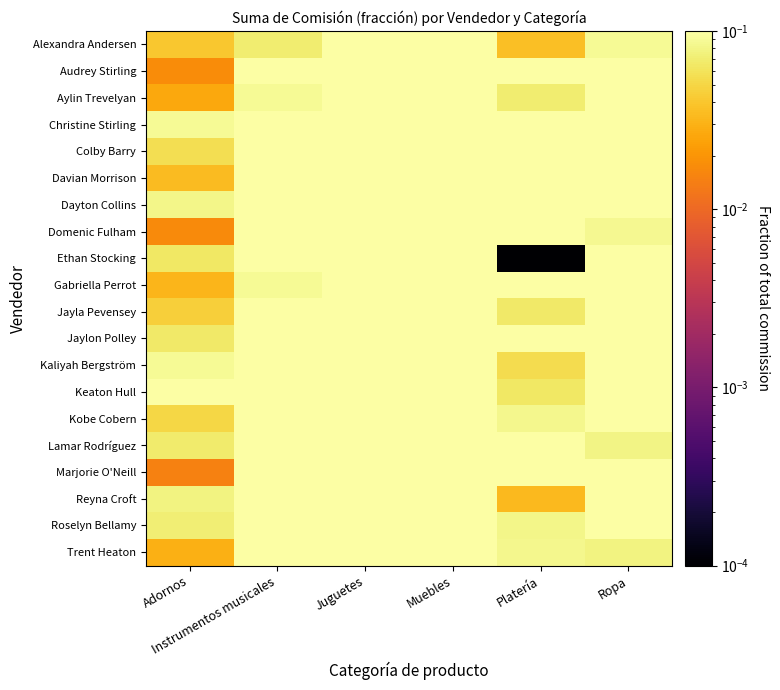

What is the maximum value shown in the chart?

0.4